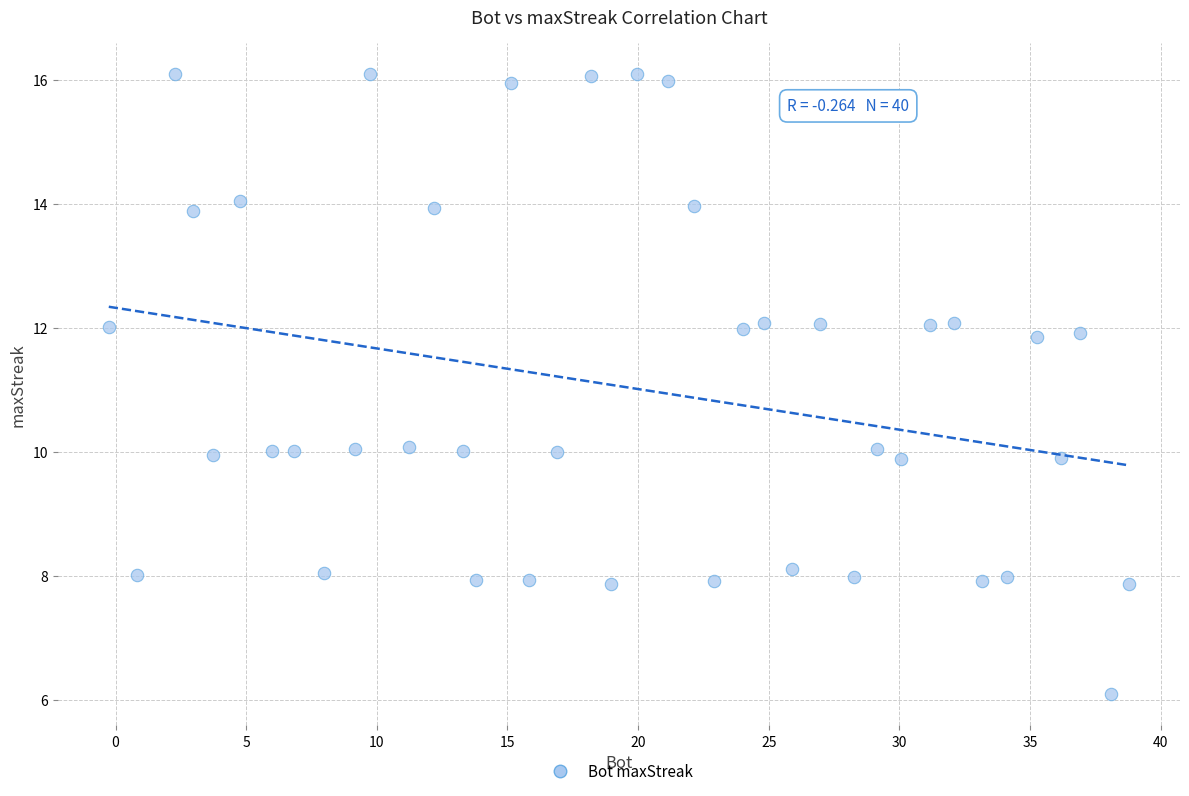

What is the range of Y values (max minus min)?

10.0